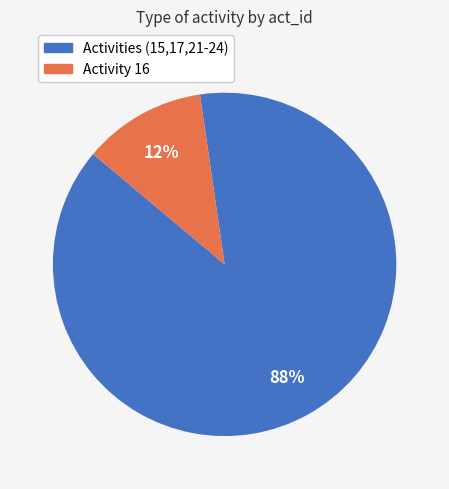

To the nearest percent, what is the average slice percentage?

50%